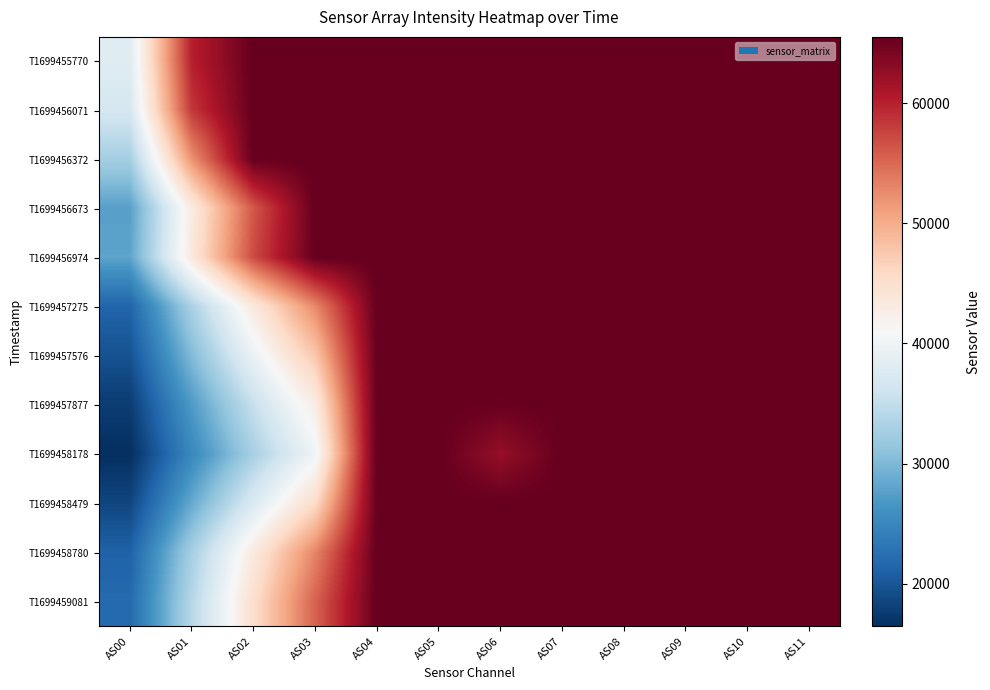

What is the total value across all series at AS07?

786420